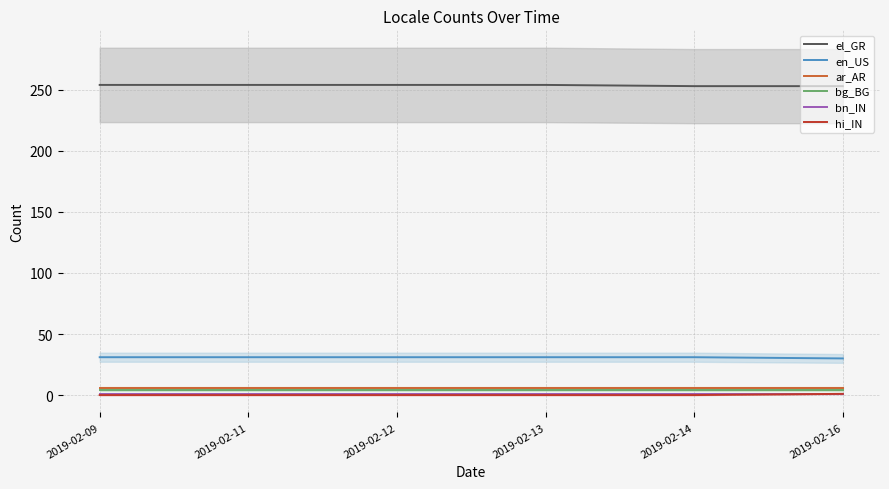

Reading right to left, what are all the values shown in this chart?

el_GR: 253	253	254	254	254	254
en_US: 30	31	31	31	31	31
ar_AR: 6	6	6	6	6	6
bg_BG: 4	4	4	4	4	4
bn_IN: 1	1	1	1	1	1
hi_IN: 1	0	0	0	0	0